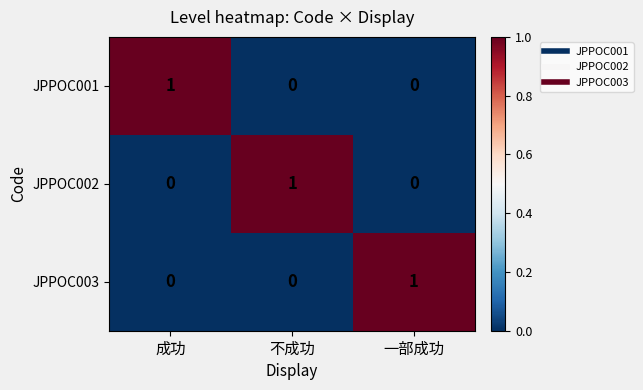

At how many categories does at least one series exceed 0?

3